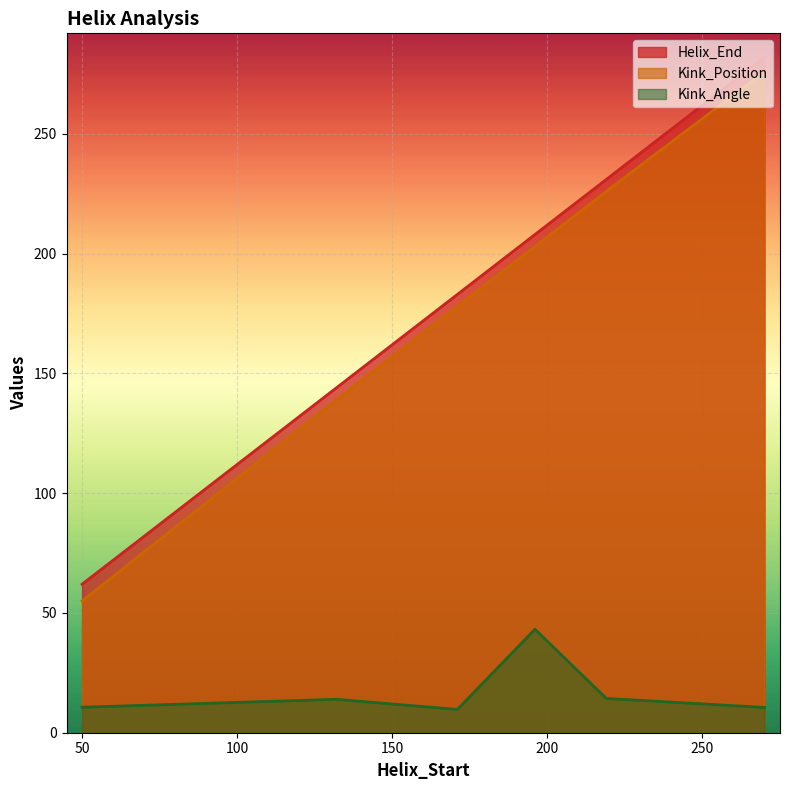

What are all the series names shown in the legend?

Helix_End, Kink_Position, Kink_Angle